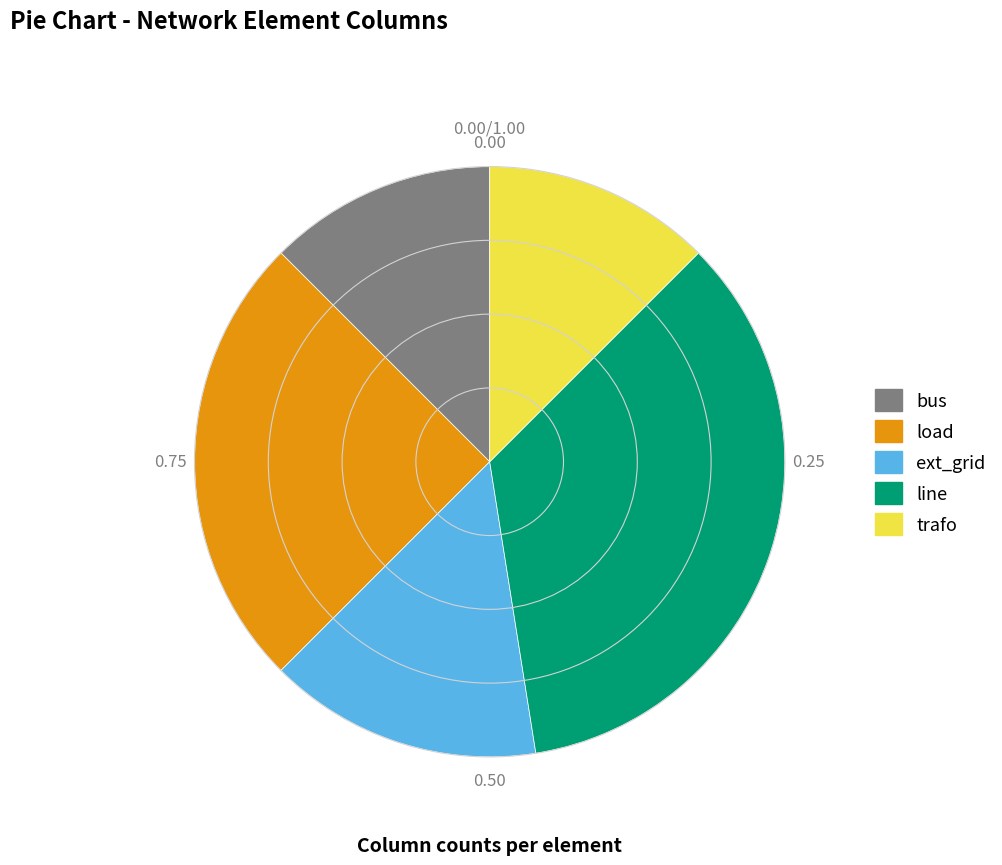

Which slice is the largest?

line